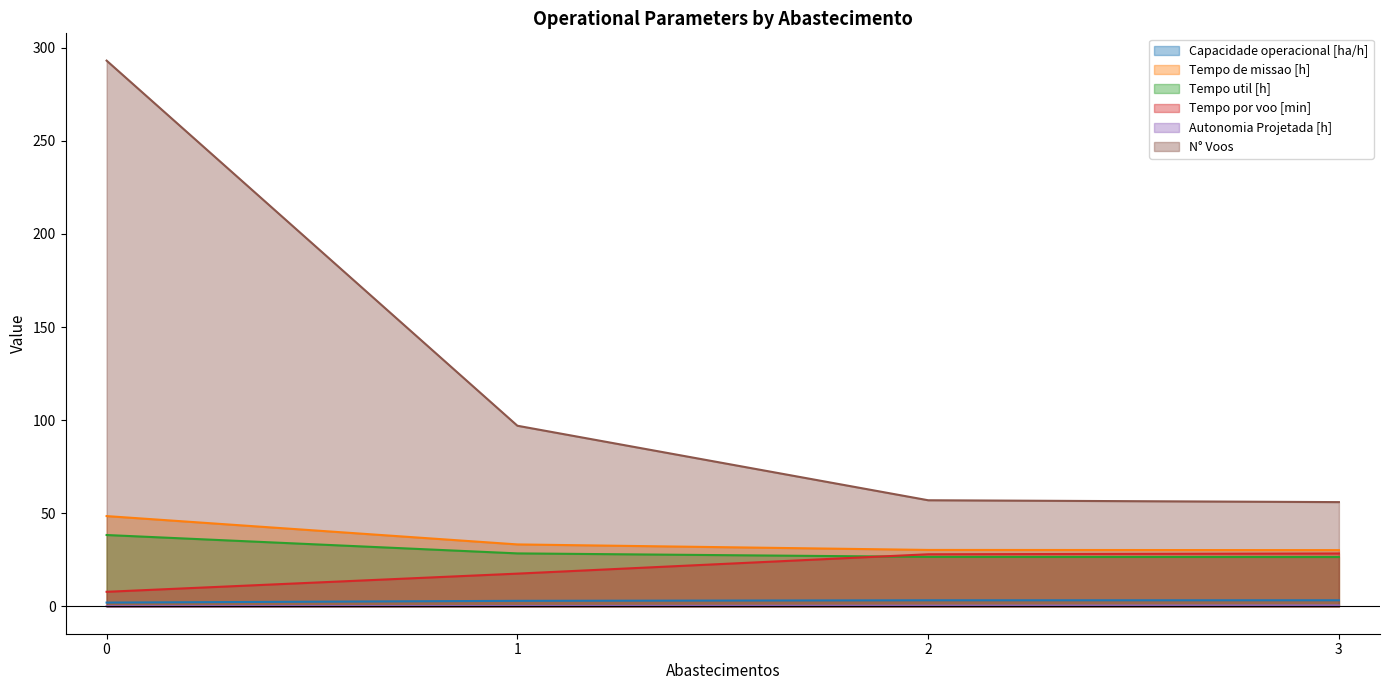

What is the total value across all series at 3?

145.0